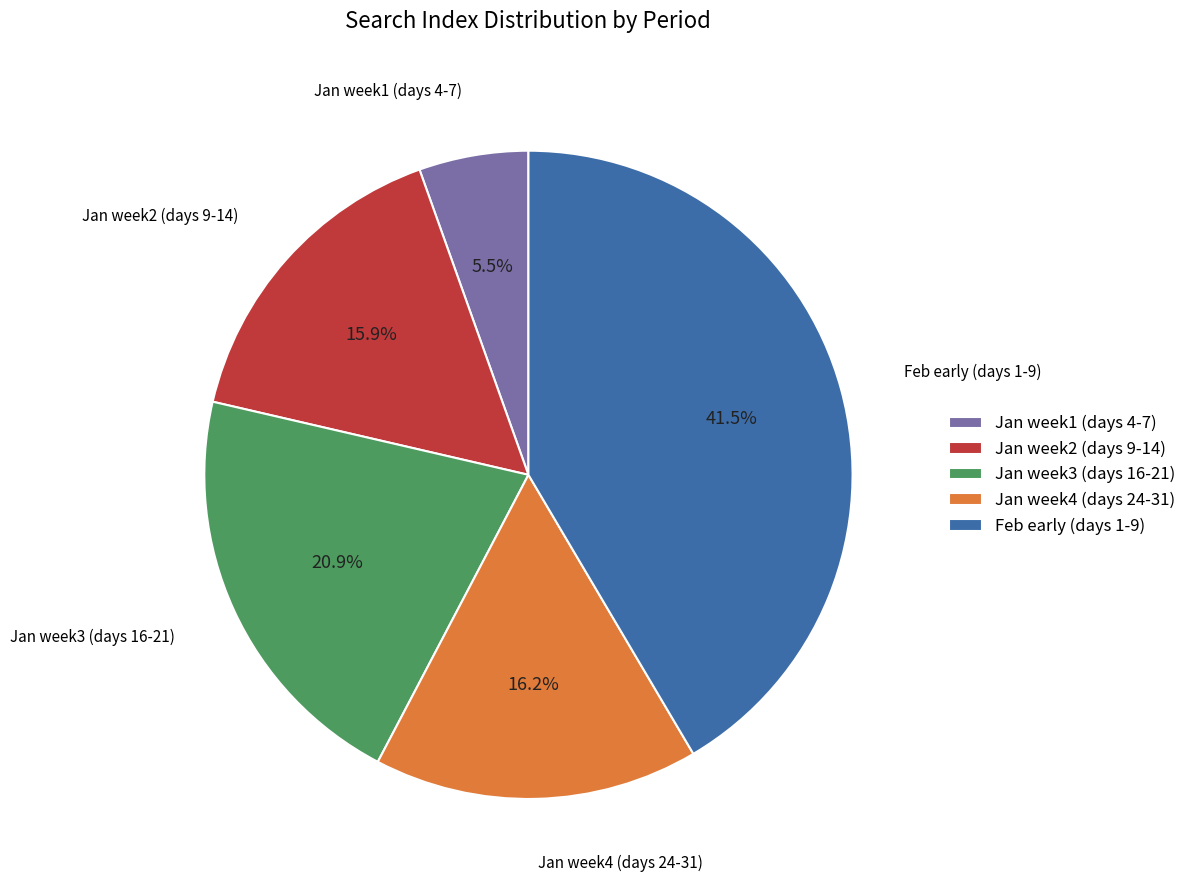

What is the smallest slice in the pie chart?

Jan week1 (days 4-7)